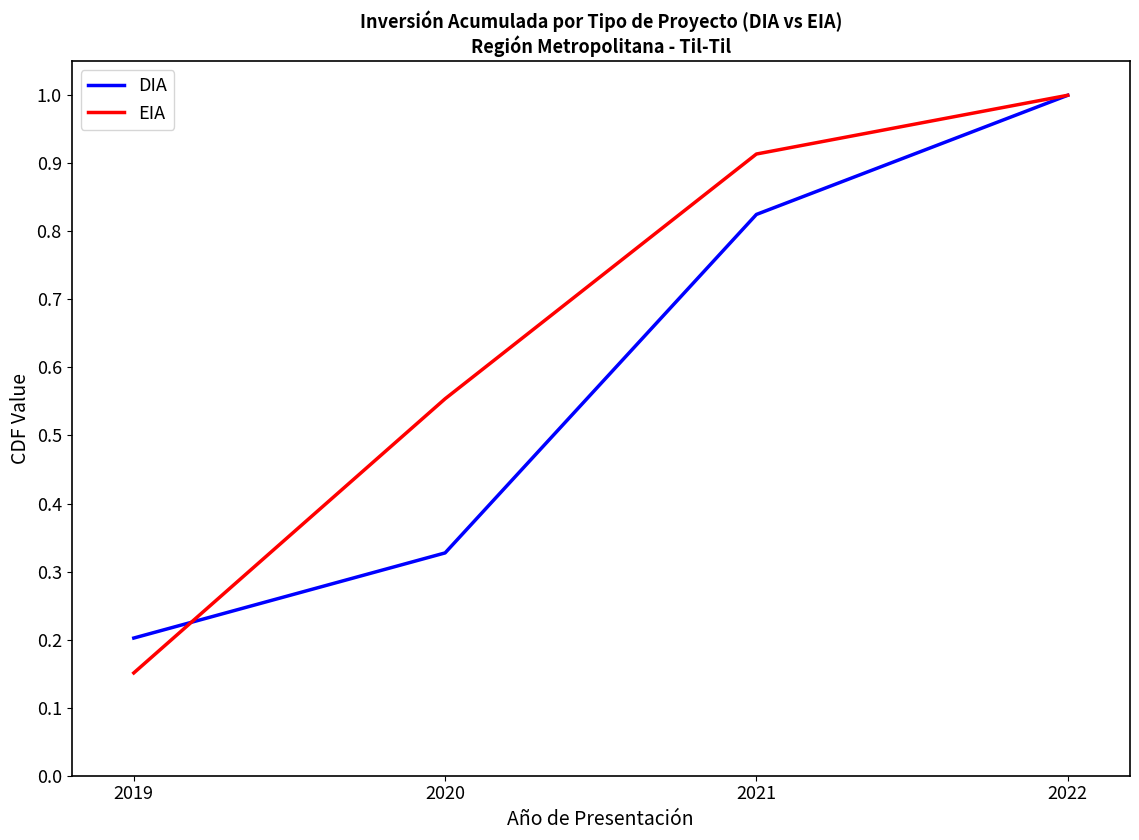

Rank the series by their average value, from highest to lowest.

EIA, DIA